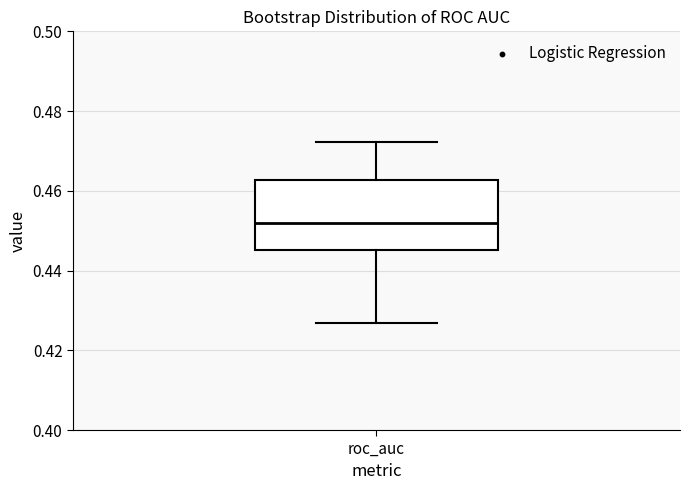

Read this box plot against the y-axis: the position of the median line, the range covered by the box, and the ends of both whiskers. The values are not printed on the chart, so give them approximately, as read against the axis.

median 0.452, box 0.446 to 0.462, whiskers 0.426 to 0.472